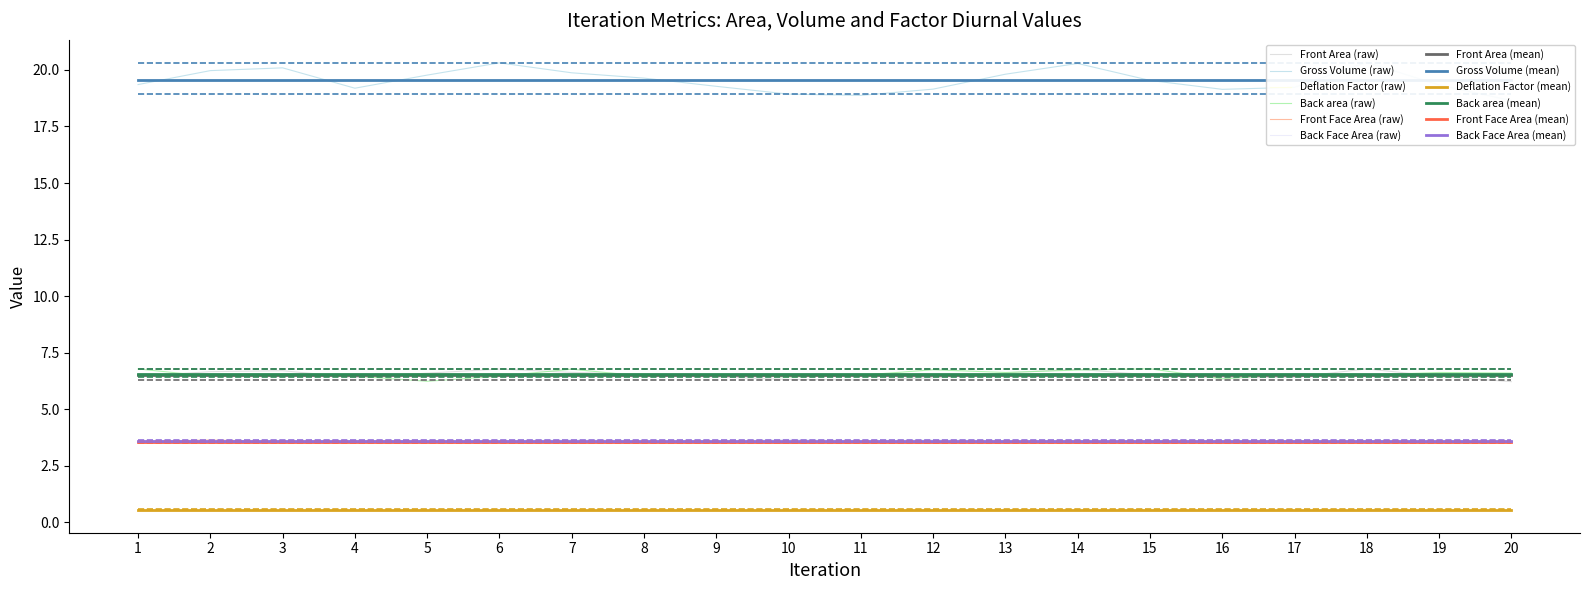

The value of Deflation Factor at 2 is 0.9. True or false?

False